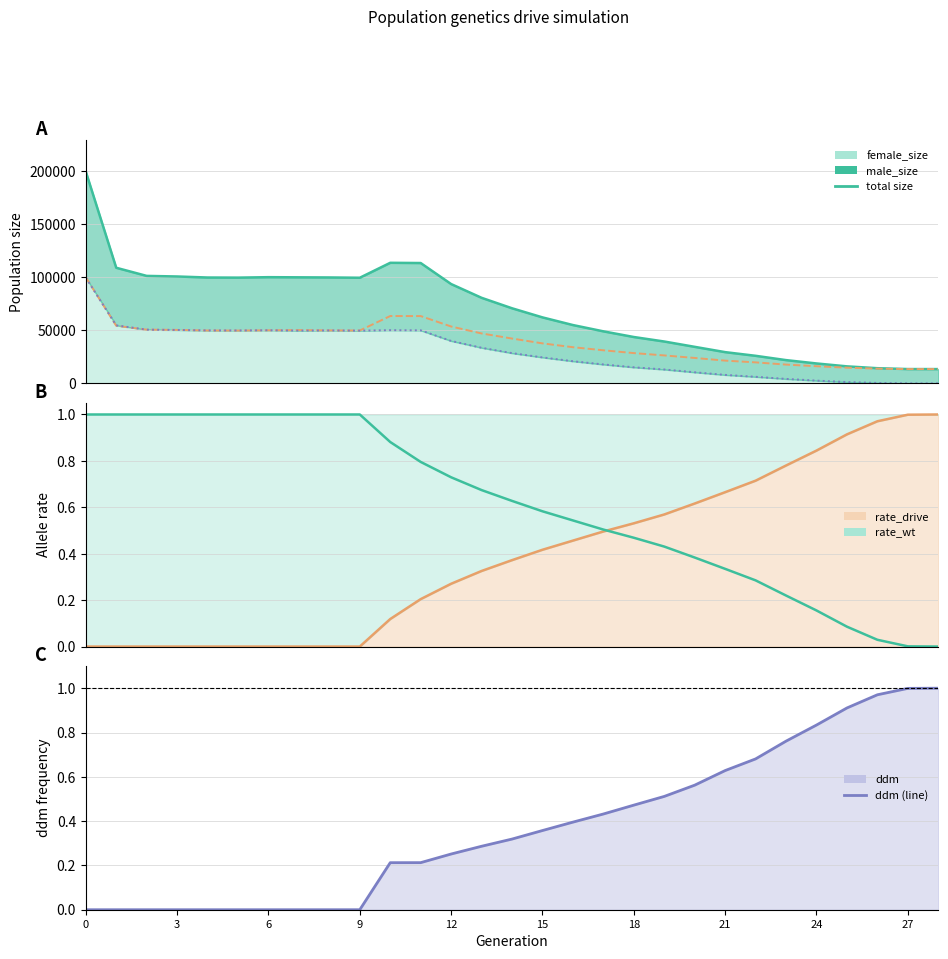

At how many categories does at least one series exceed 106207?

4